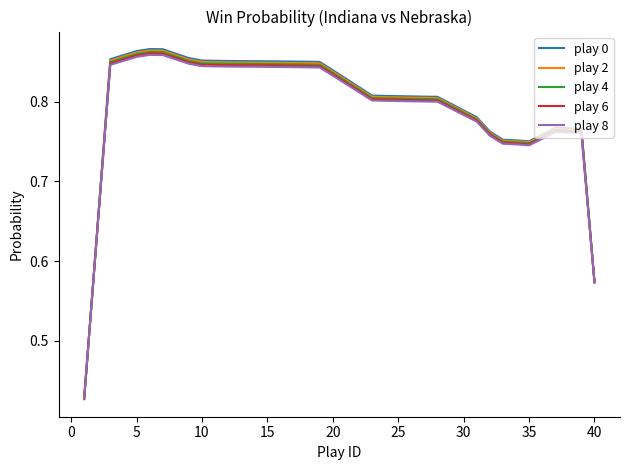

What is the minimum value for play 0?

0.4